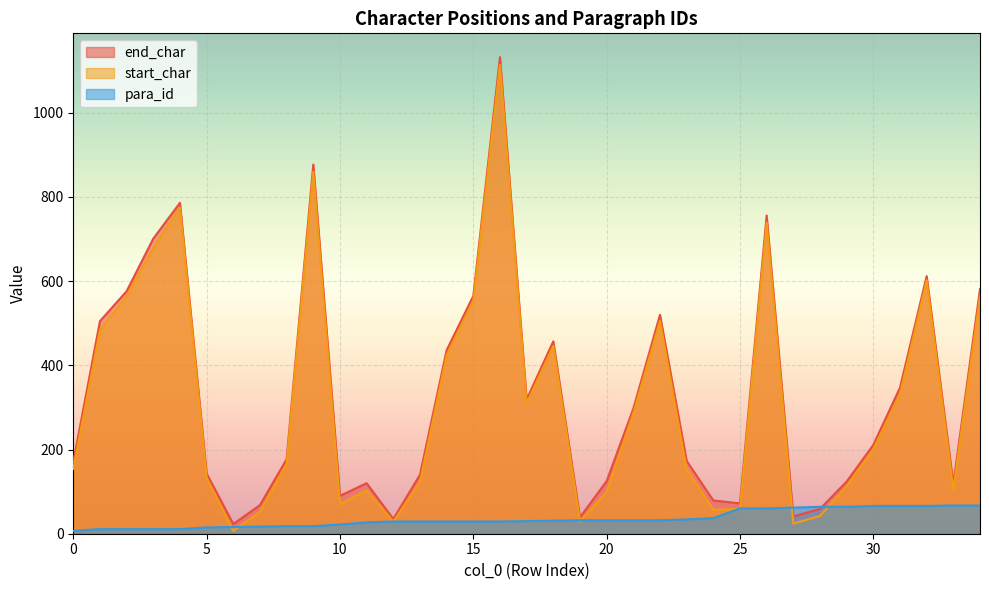

After their last crossing, which series has the higher values: end_char or para_id?

end_char